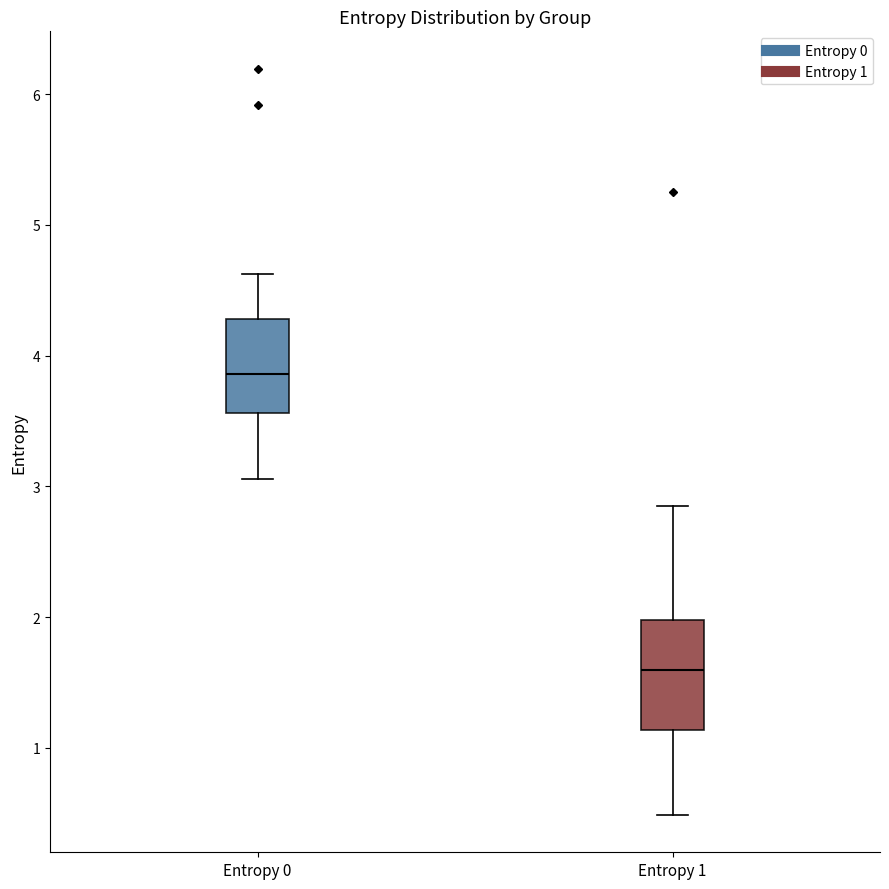

Reading left to right, read every box against the y-axis: the position of its median line, the range the box covers, and the ends of its whiskers. The values are not printed on the chart, so give them approximately, as read against the axis.

Entropy 0: median 3.9, box 3.6 to 4.3, whiskers 3.1 to 4.6
Entropy 1: median 1.6, box 1.1 to 2.0, whiskers 0.5 to 2.8